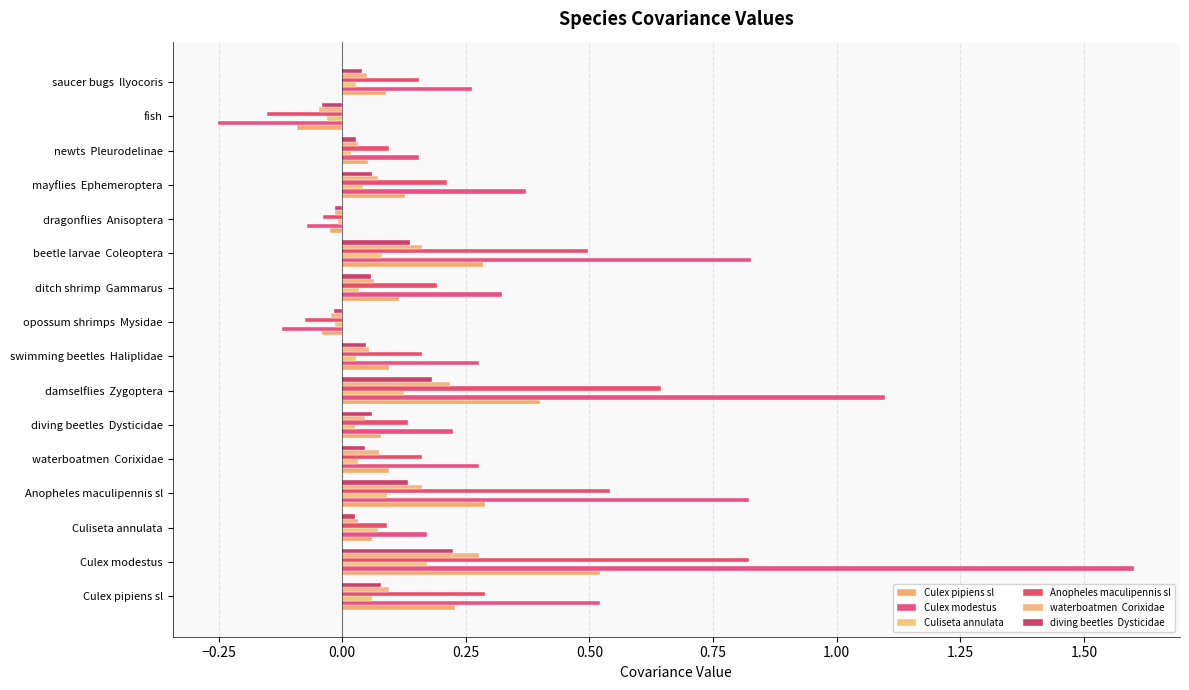

How many data points does each series have?

16